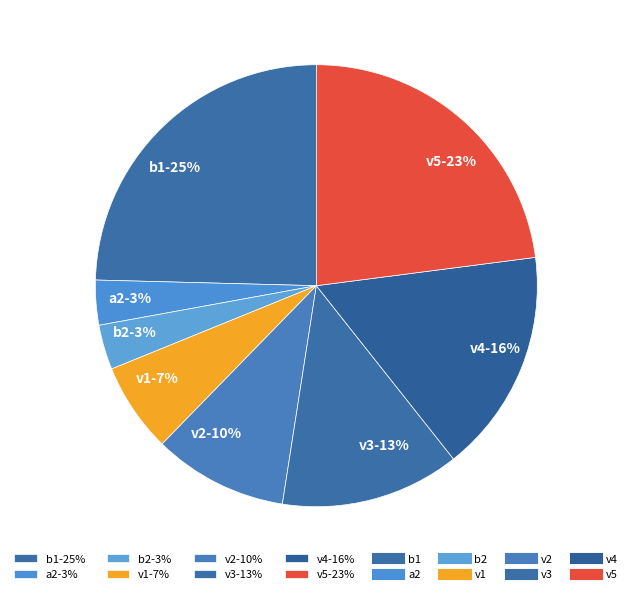

Approximately how many times larger is the value at v2-10% compared to v3-13%?

0.8